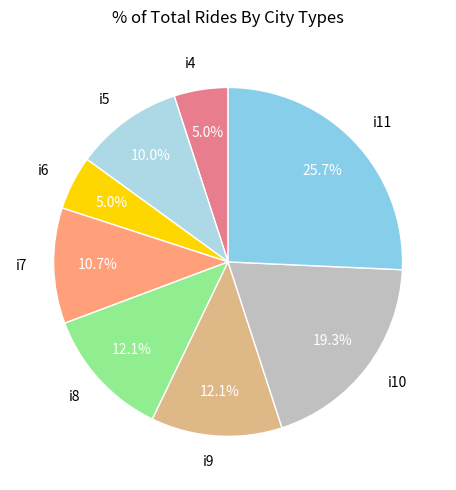

To the nearest percent, what is the difference between the i11 and i7 slice percentages?

15%